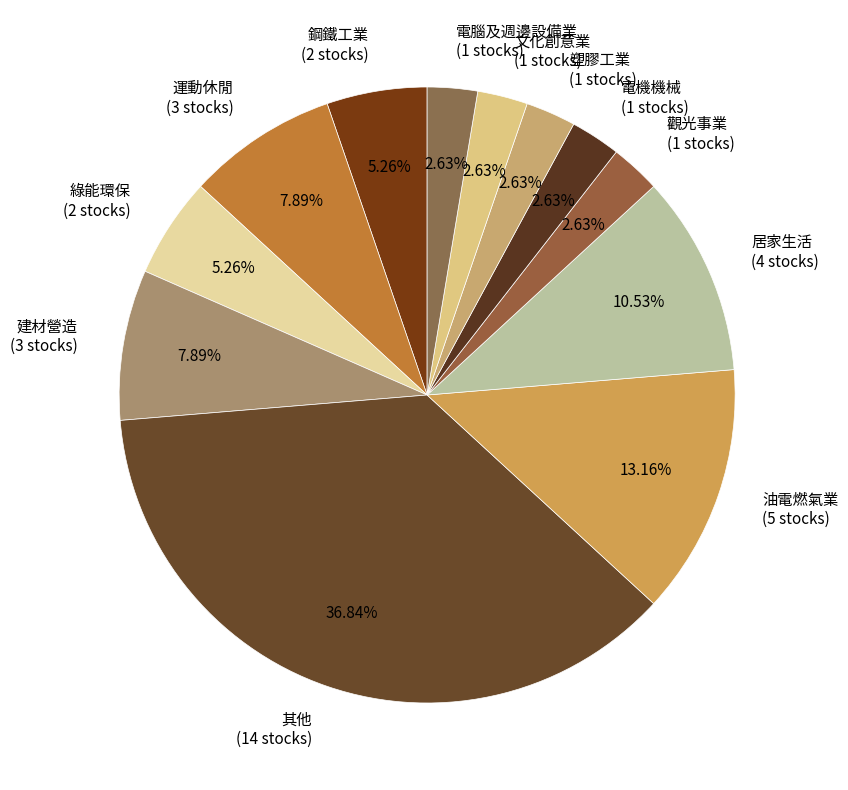

To the nearest percent, what percentage of the pie is 居家生活?

11%